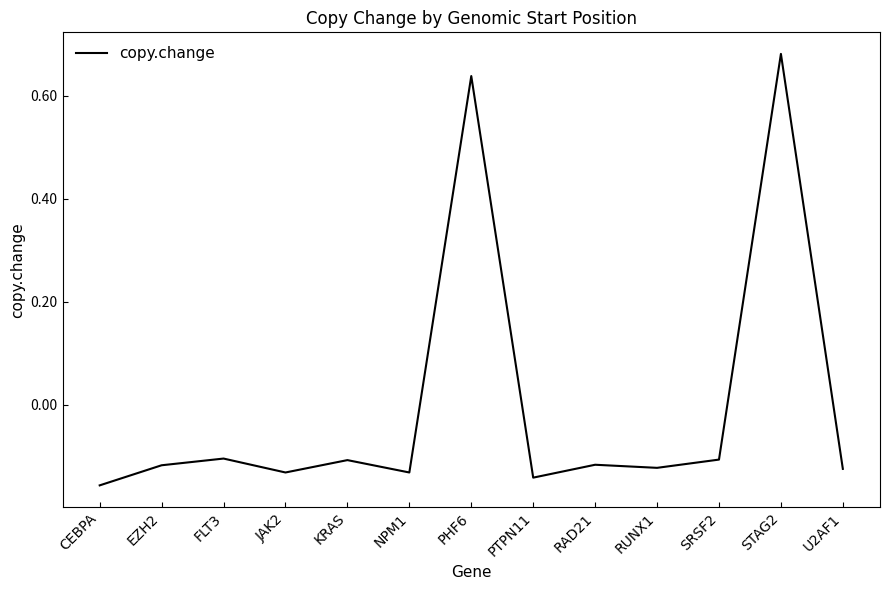

Which label corresponds to the largest value in the chart?

STAG2